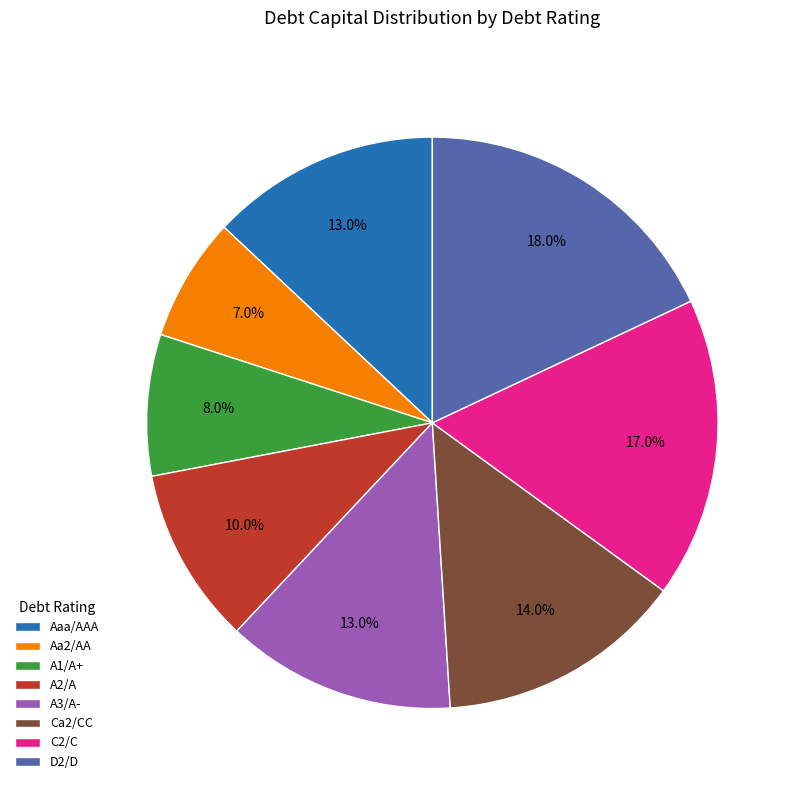

To the nearest percent, what percentage of the pie is A1/A+?

8%